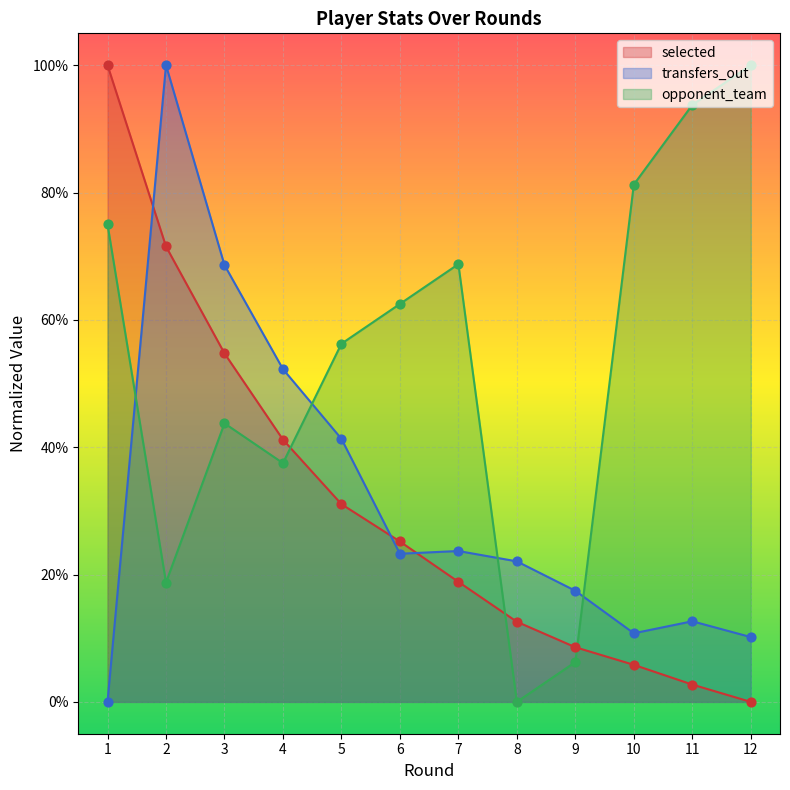

What are all the series names shown in the legend?

selected, transfers_out, opponent_team